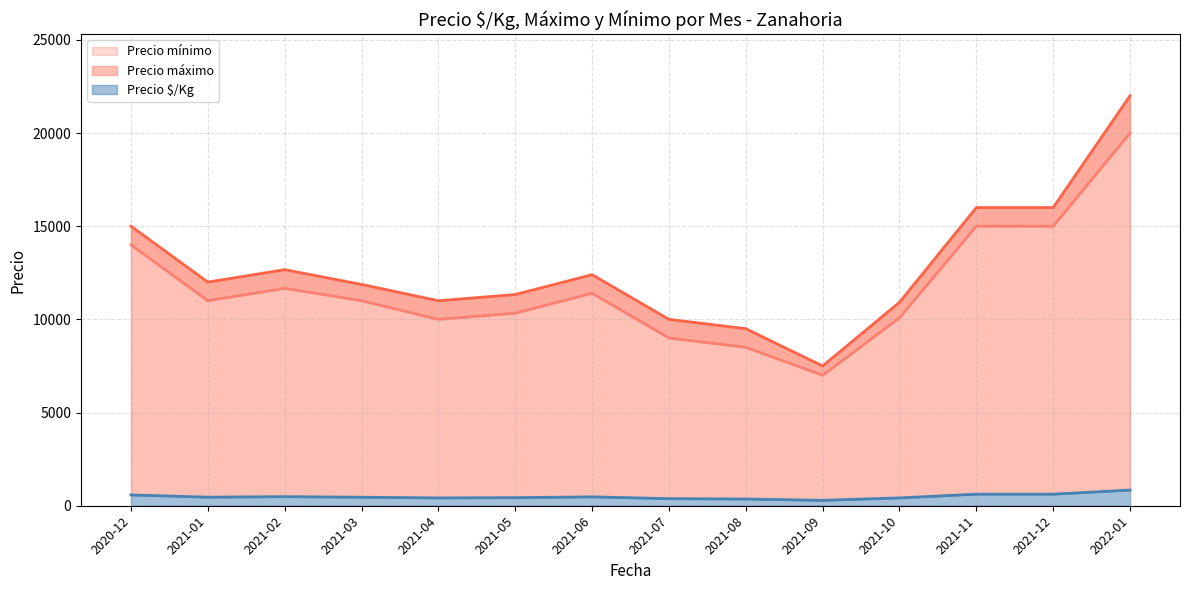

True or false: Precio $/Kg and Precio mínimo intersect in this chart.

False